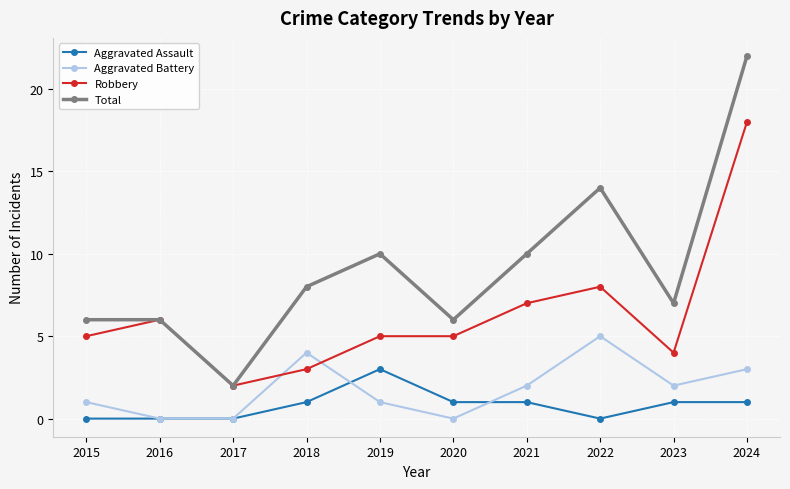

What is the difference between the maximum and minimum values in the Total series?

20